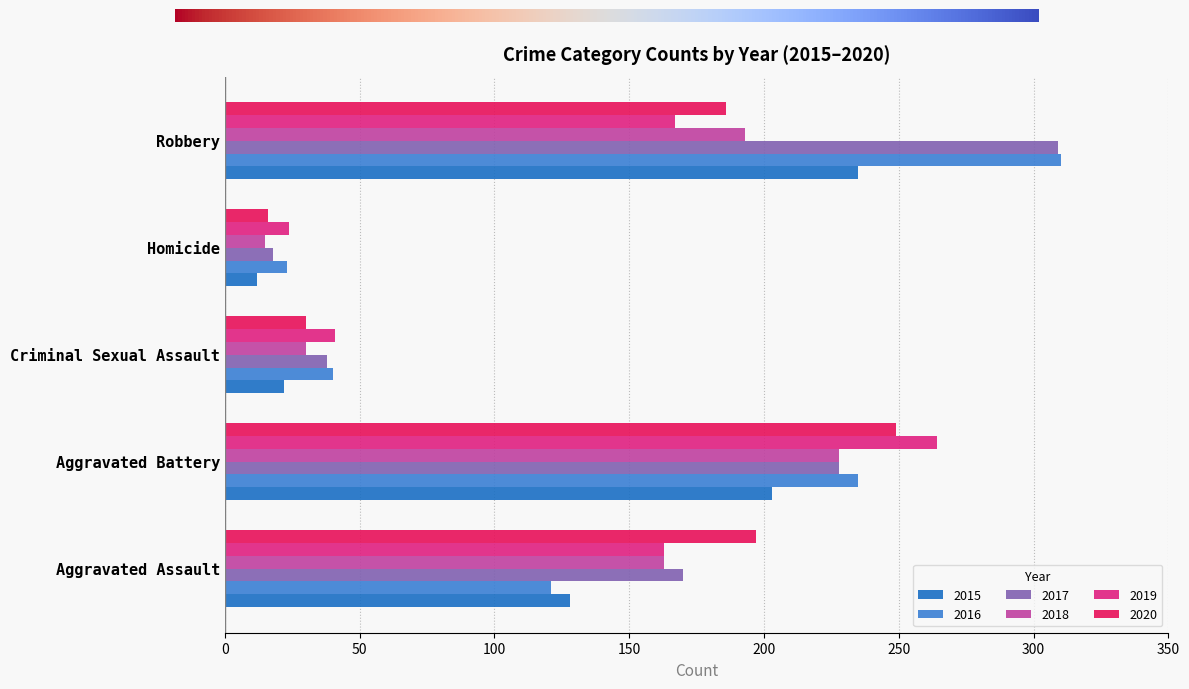

Is it true that 2015 equals 54 at Aggravated Assault?

False